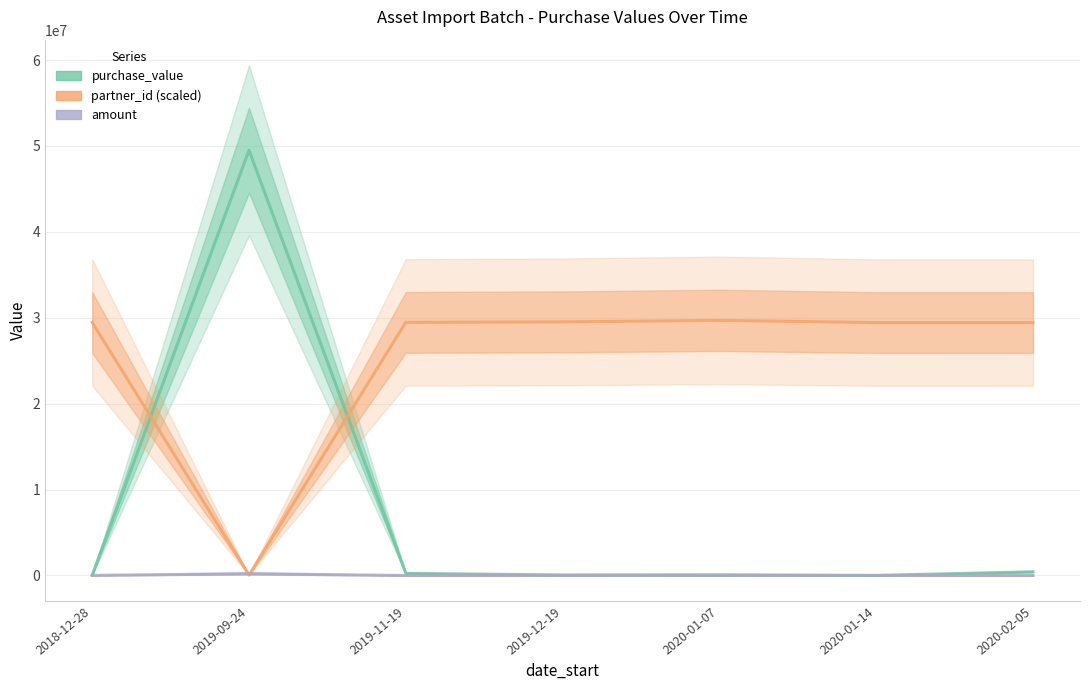

What is the greatest value displayed?

49500000.0